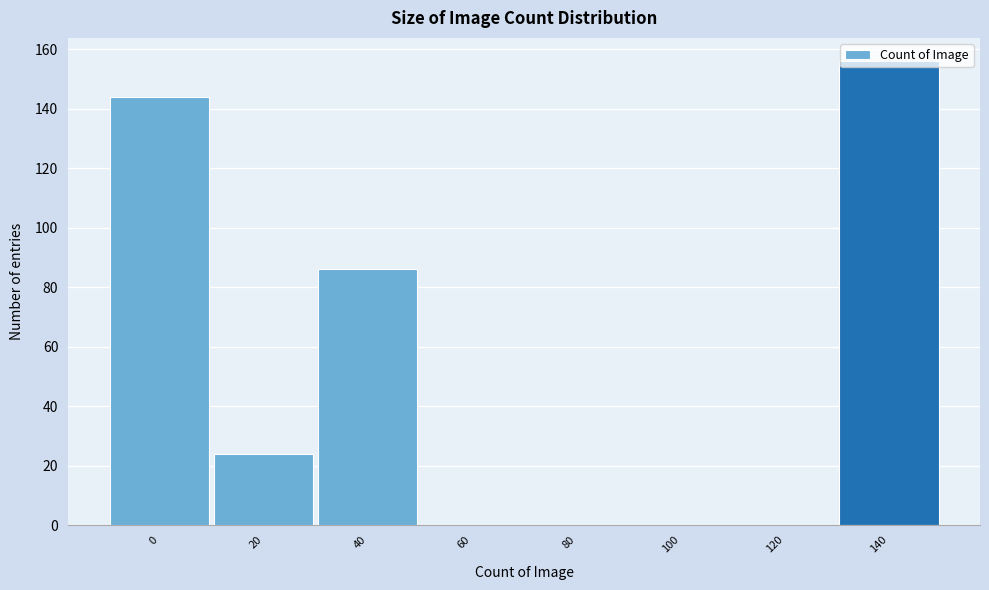

The value at 120 is 0. True or false?

True